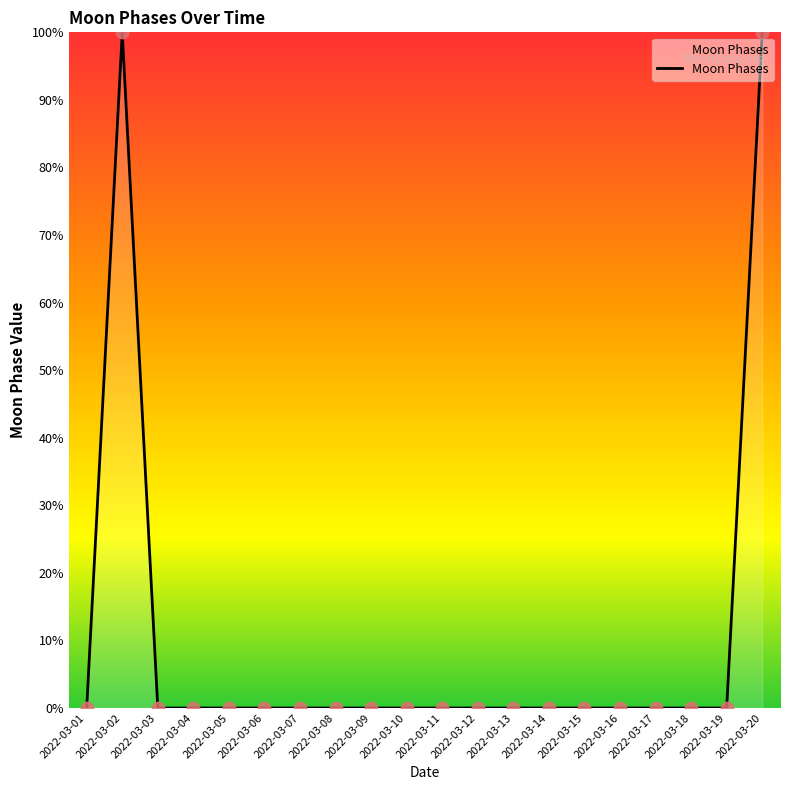

The value at 2022-03-09 is 0.0. True or false?

True